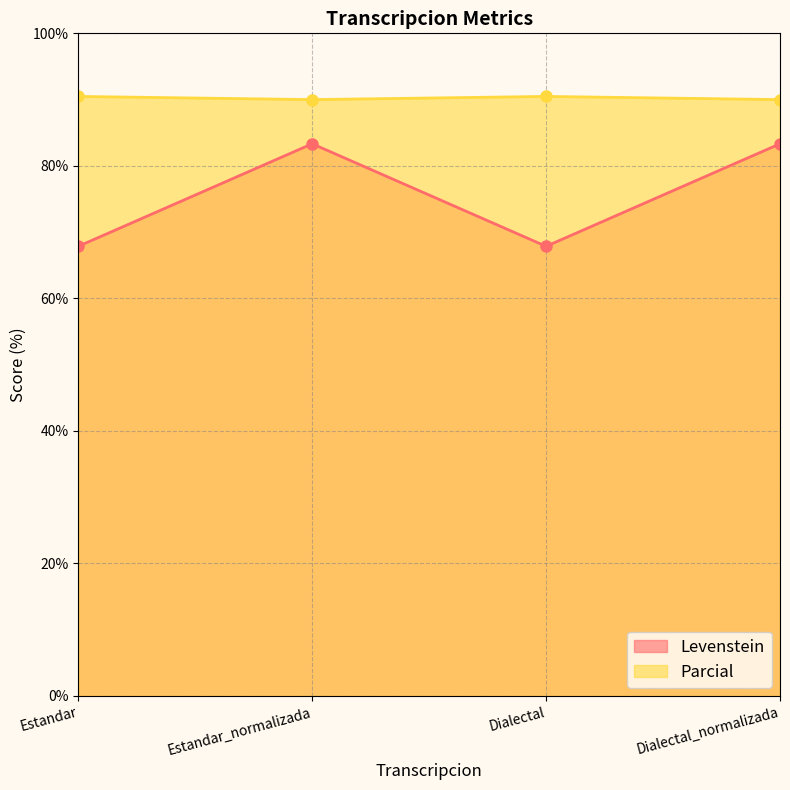

True or false: Parcial has a value of 39.3 at Dialectal_normalizada.

False